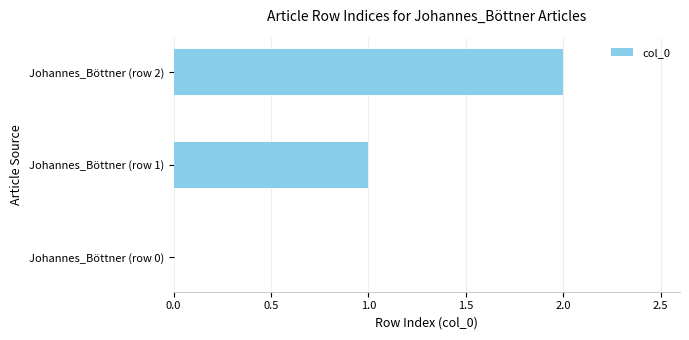

What is the change in value from Johannes_Böttner (row 1) to Johannes_Böttner (row 2)?

+1